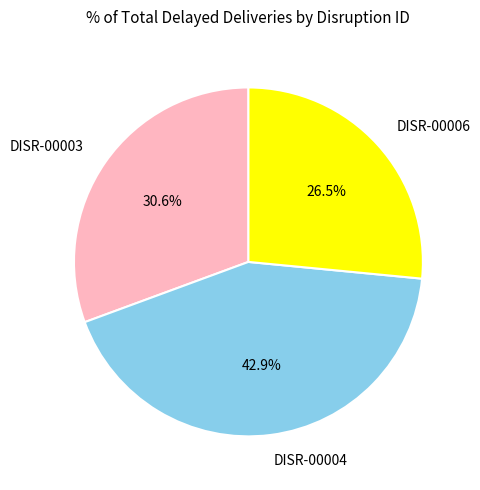

To the nearest percent, what is the difference between the largest and smallest slice percentages?

16%